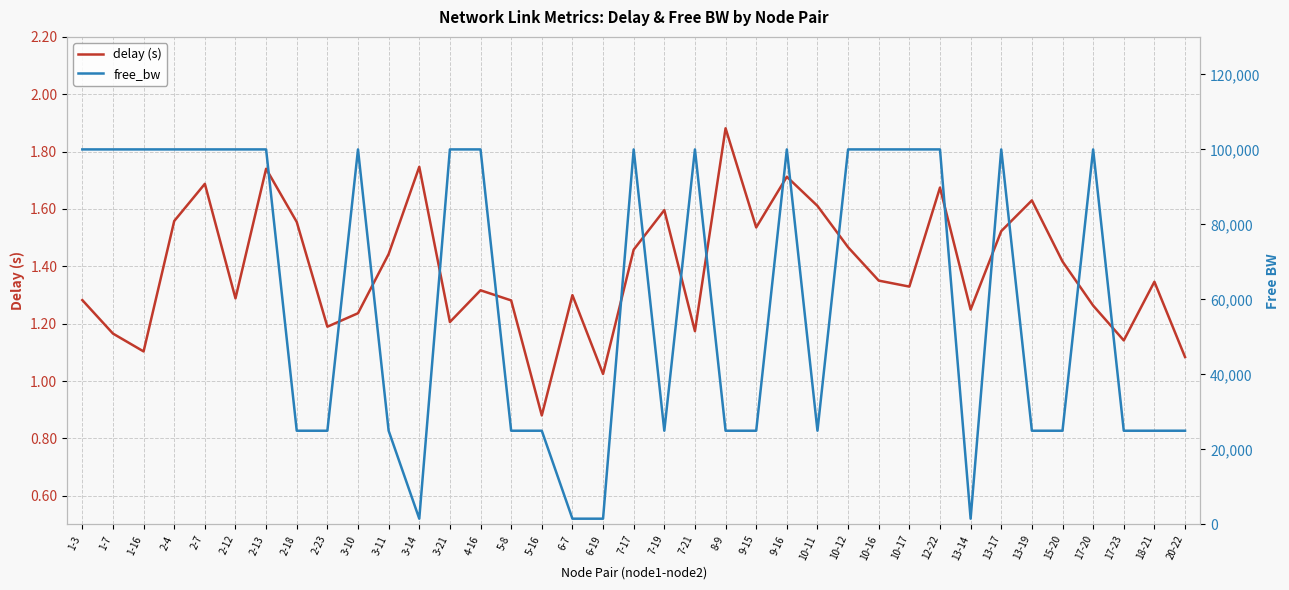

What is the sum of all free_bw values?

2256193.0